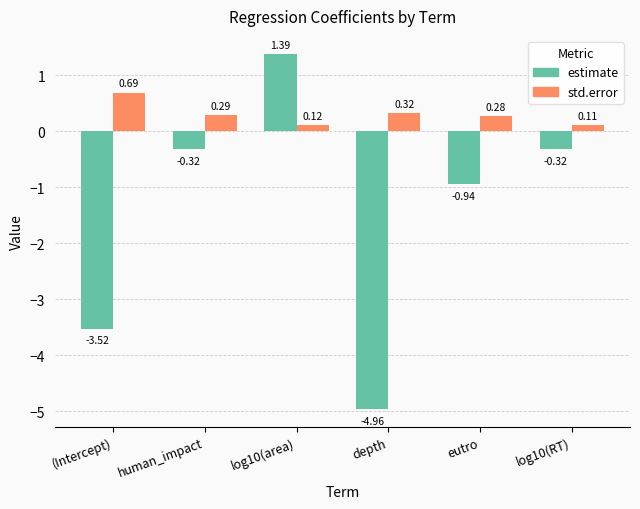

What is the difference between the maximum and minimum values in the estimate series?

6.3